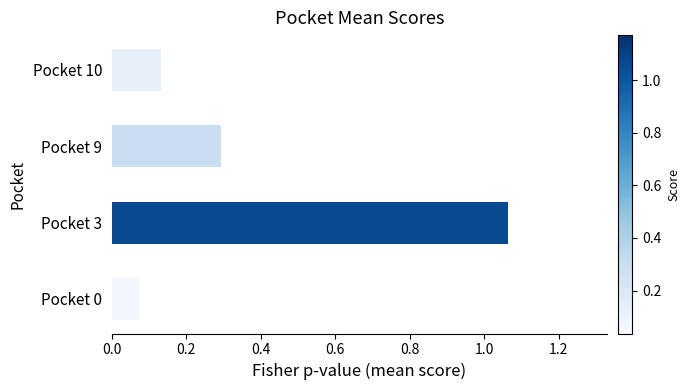

Rank the categories by value from lowest to highest.

Pocket 0, Pocket 10, Pocket 9, Pocket 3